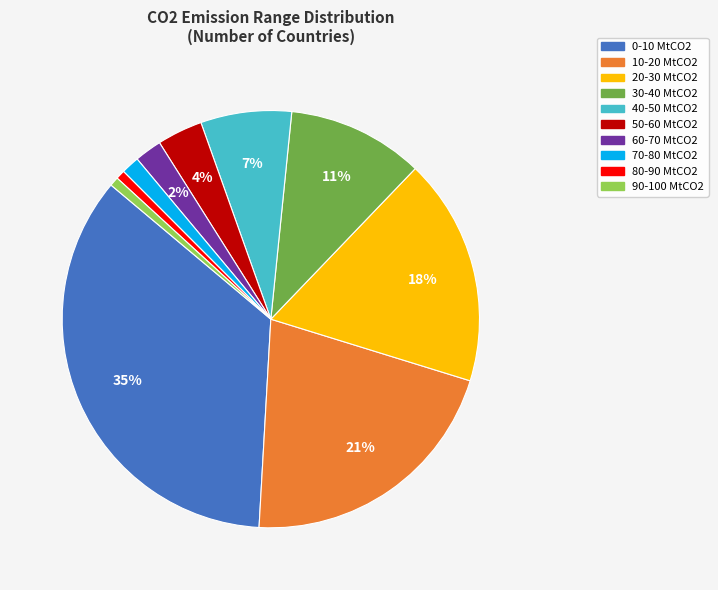

Which slice is the largest?

0-10